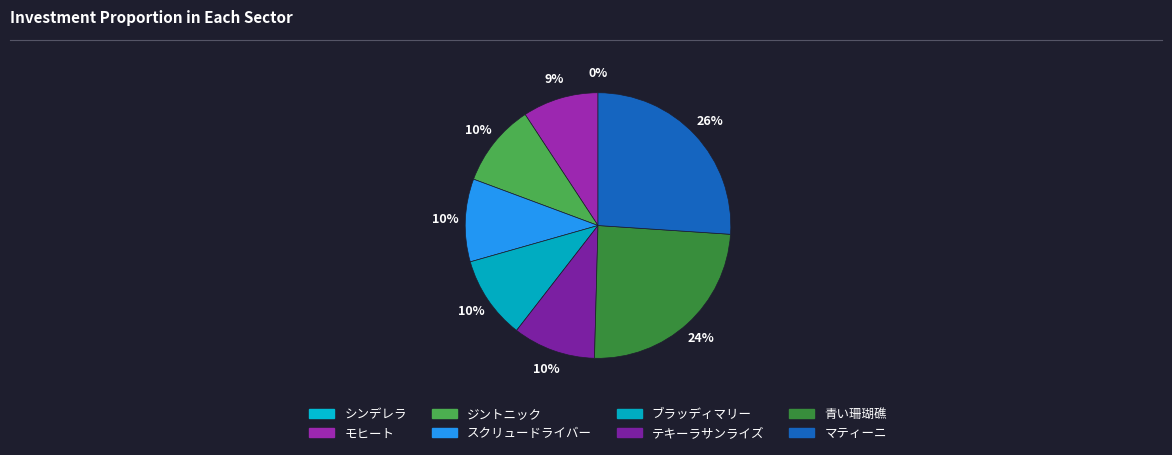

True or false: スクリュードライバー accounts for 10% of the total.

True